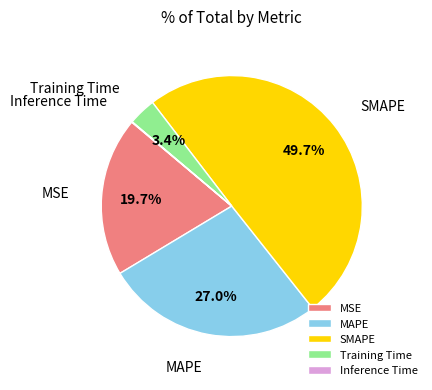

What is the largest slice in the pie chart?

SMAPE